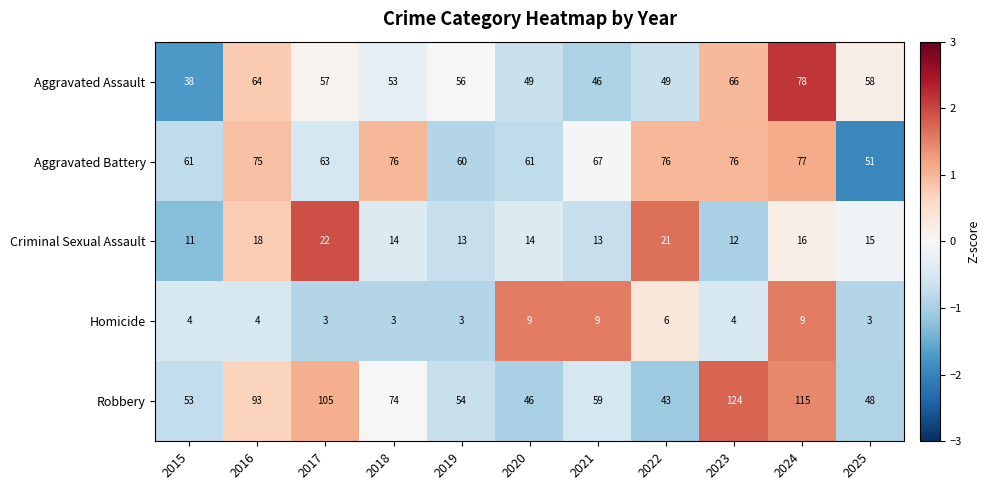

What is the minimum value shown in the chart?

3